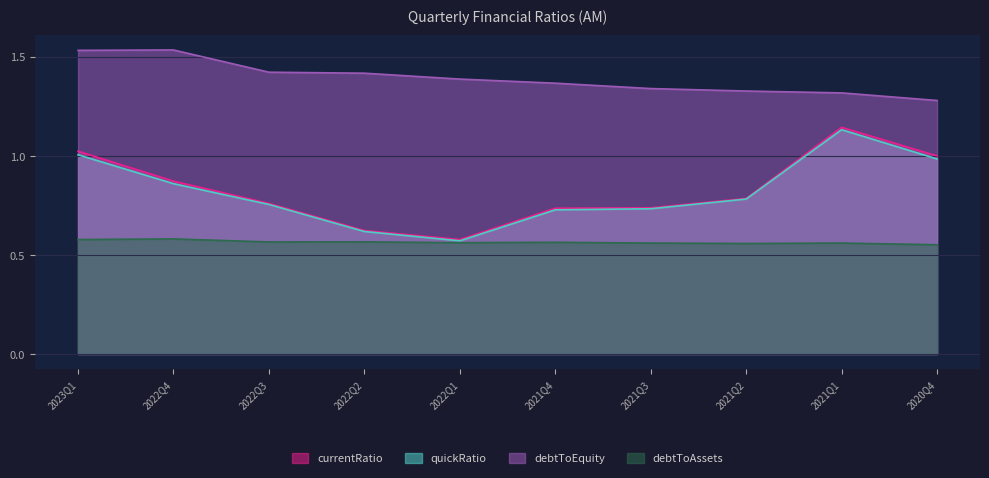

Which has a higher value, 2022Q4 or 2021Q1?

2021Q1